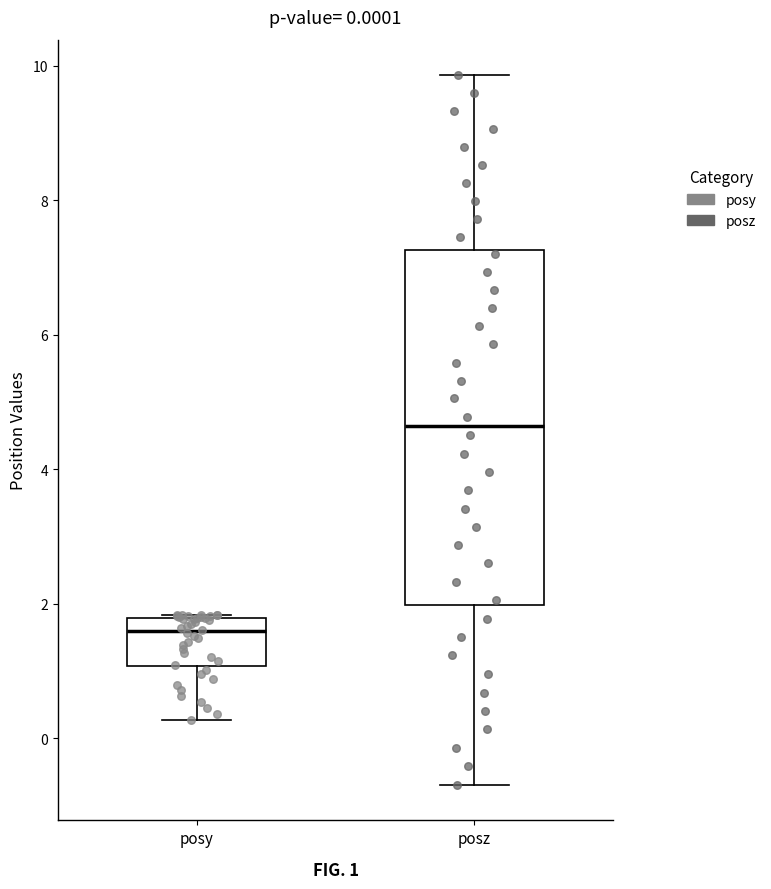

Which box has the lowest median line?

posy